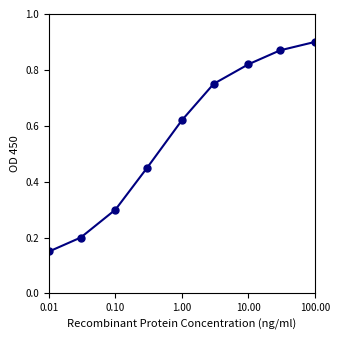

What is the difference between the second highest and second lowest values?

0.7